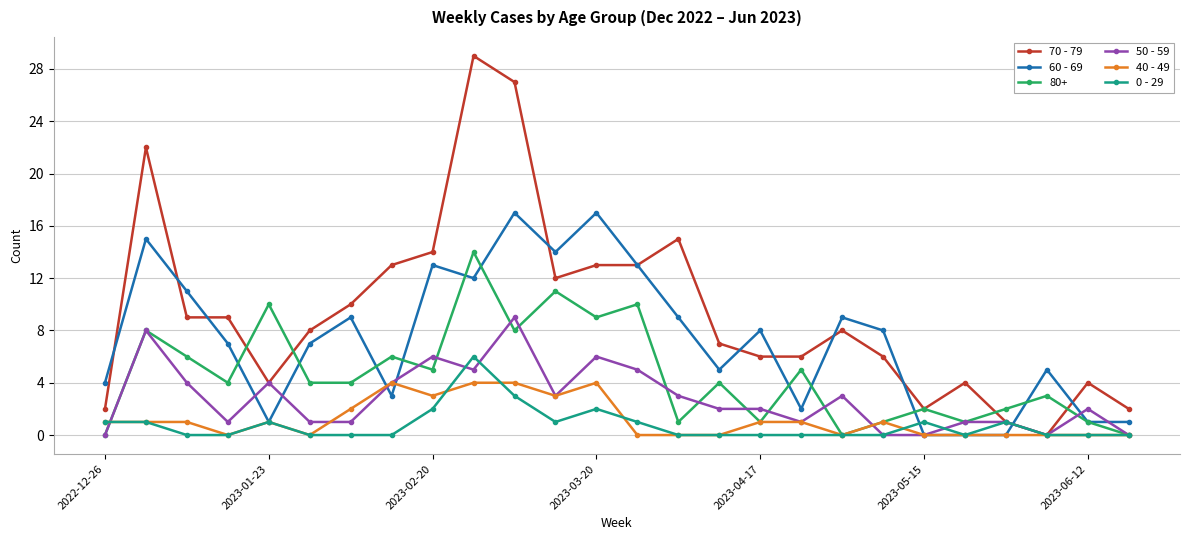

How many categories are shown in the chart?

26